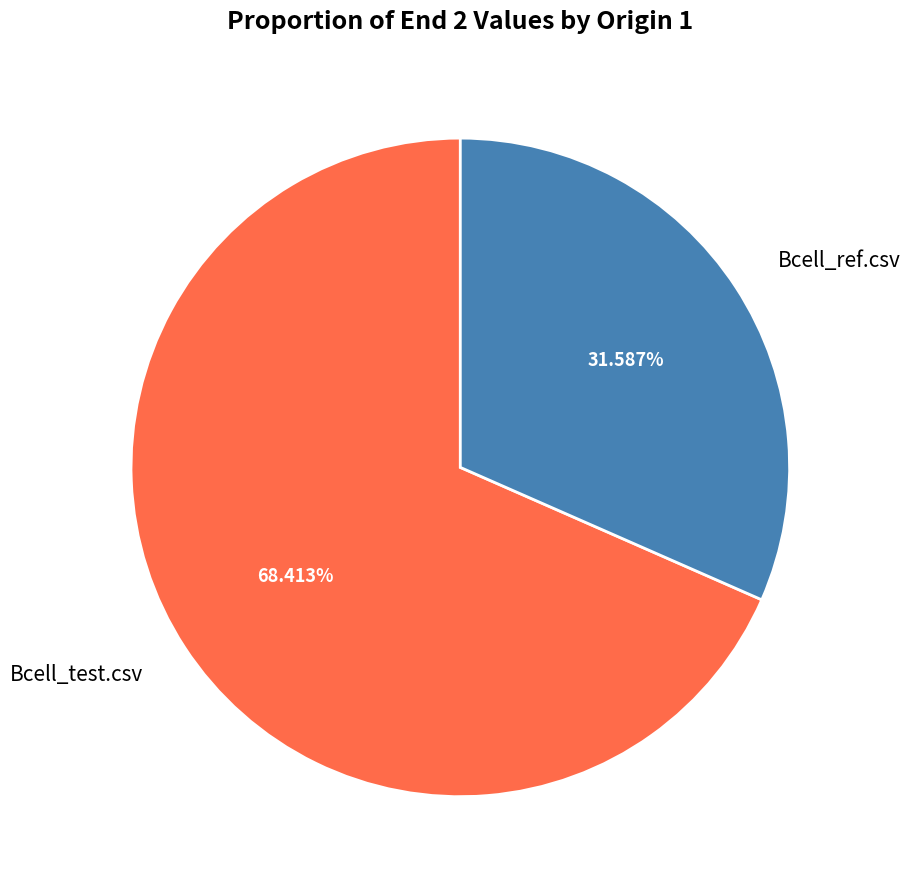

Rank the categories by value from lowest to highest.

Bcell_ref.csv, Bcell_test.csv